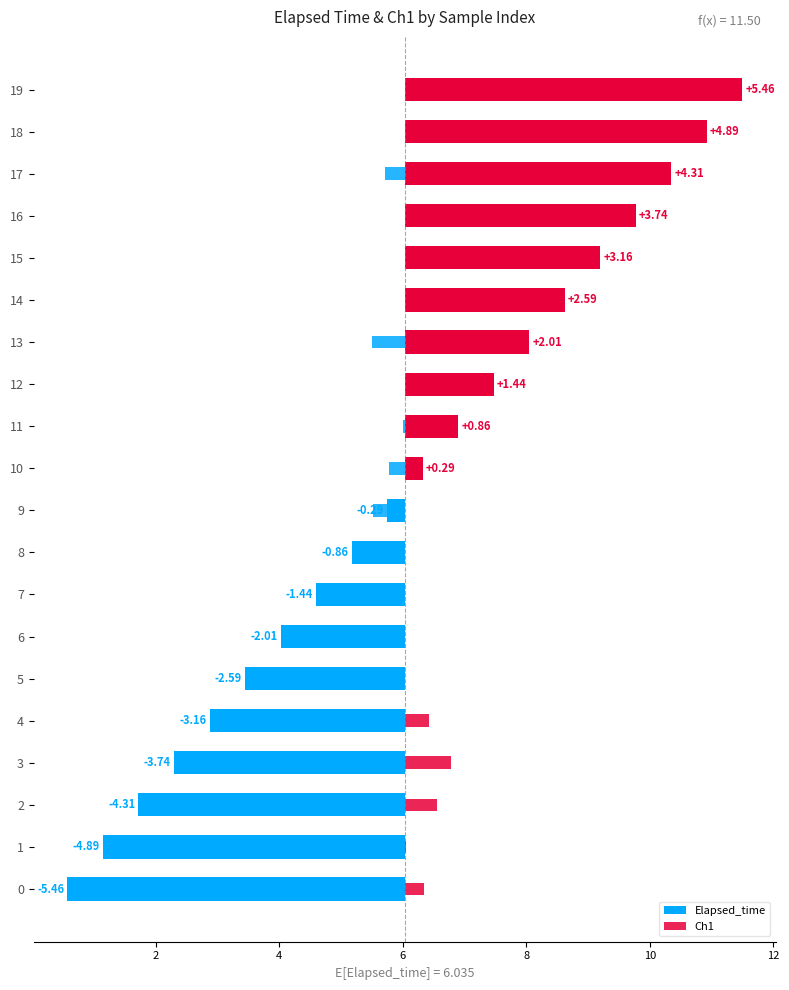

How many bars are there in total?

40